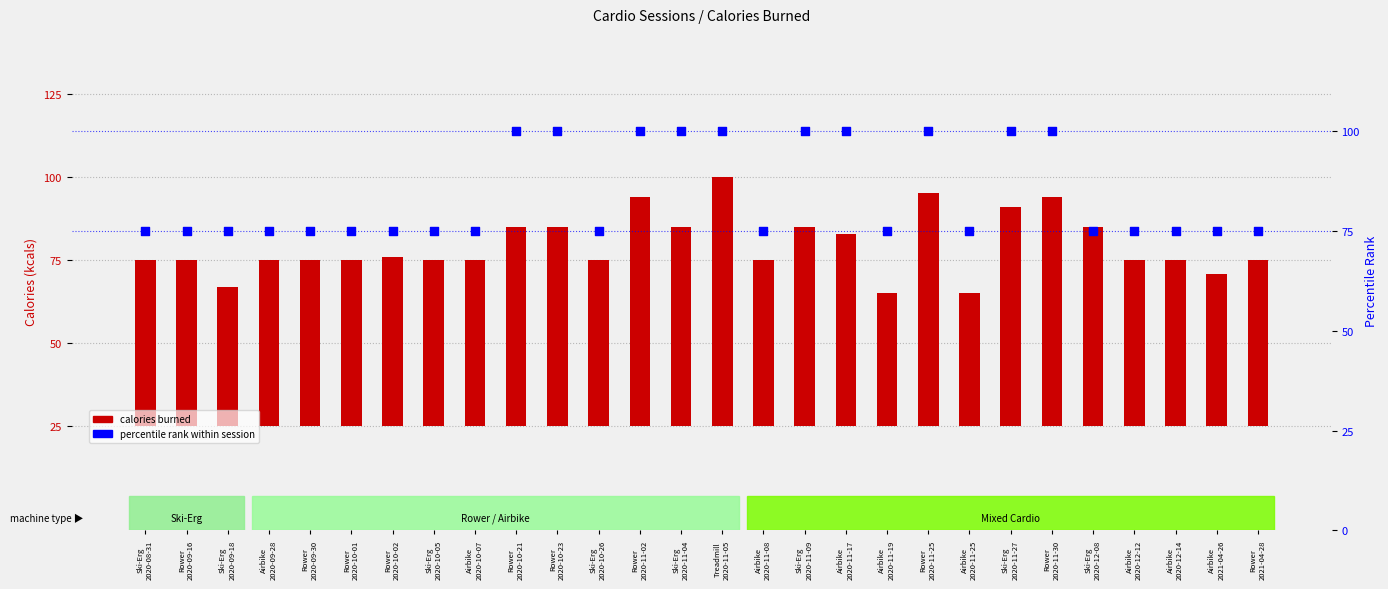

Which series has the largest total across all categories?

percentile rank within session